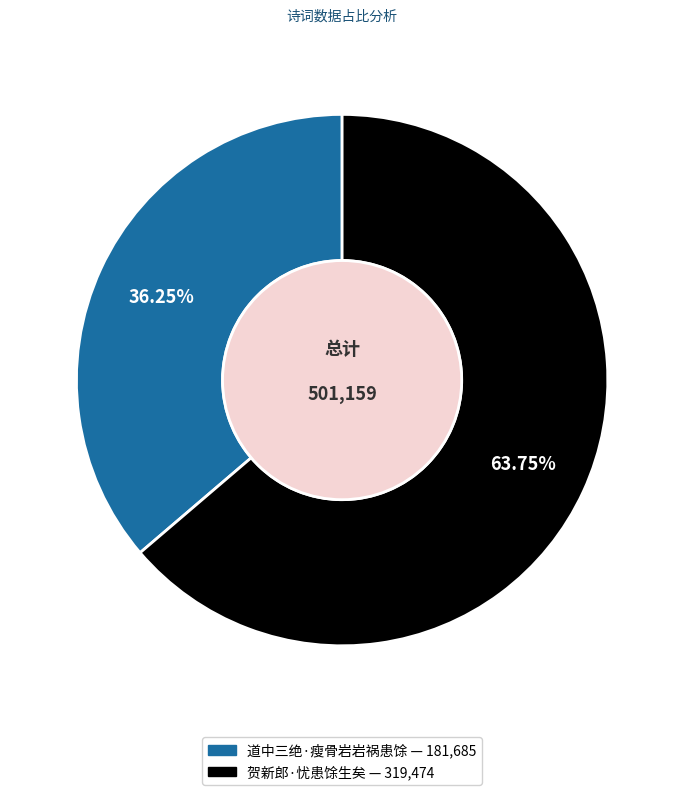

To the nearest percent, what is the average slice percentage?

50%